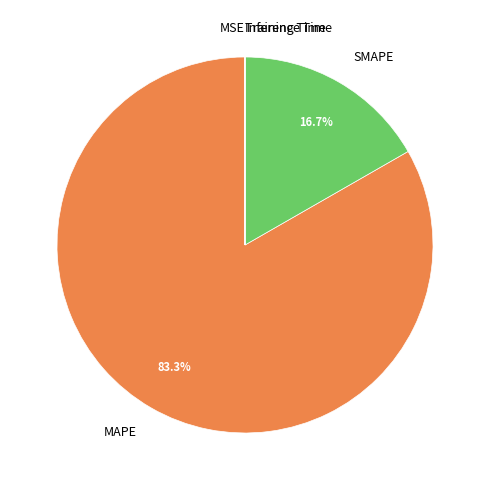

Do SMAPE and MAPE together represent more than half of the pie?

Yes